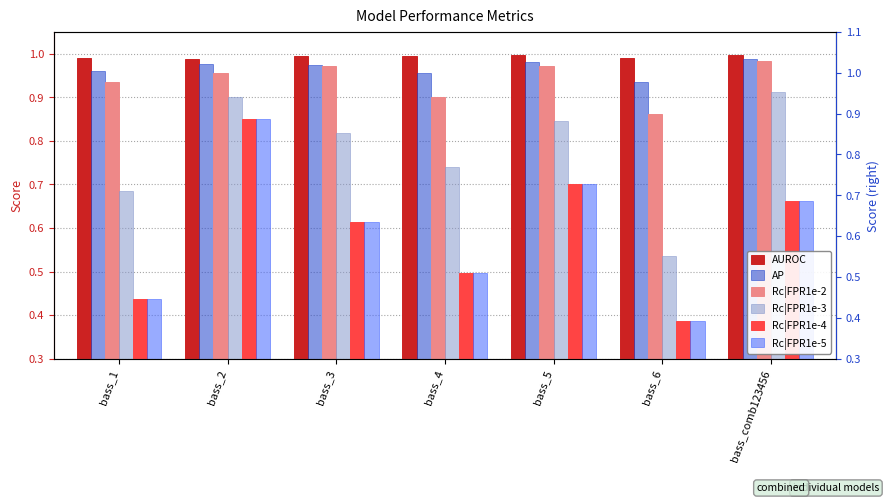

At how many categories does at least one series exceed 0?

7